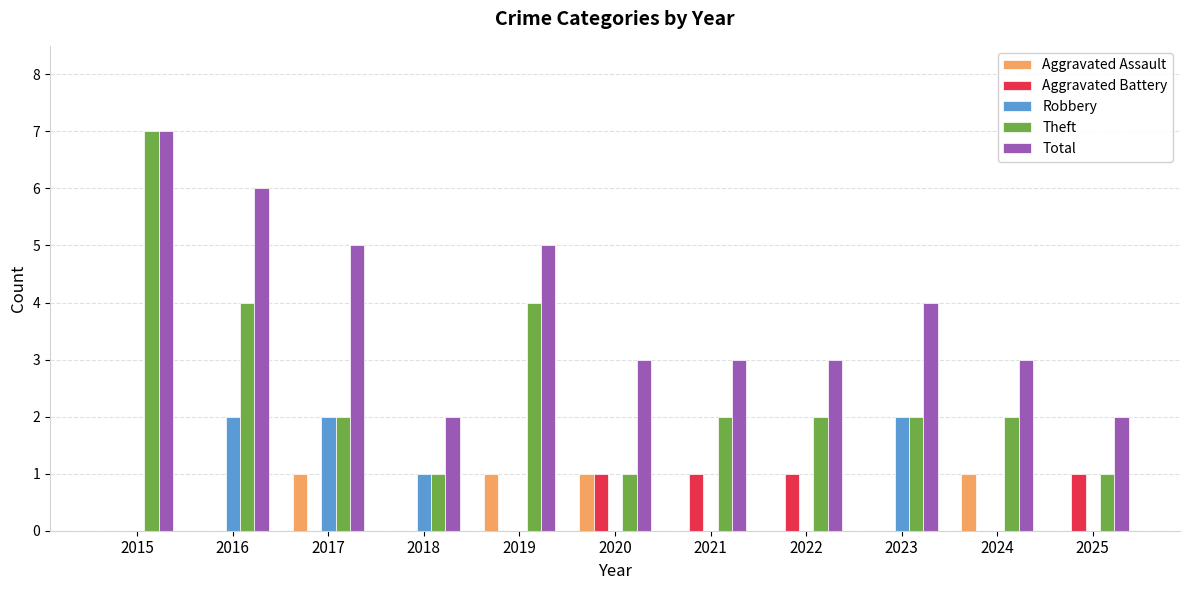

What is the sum of all Aggravated Battery values?

4